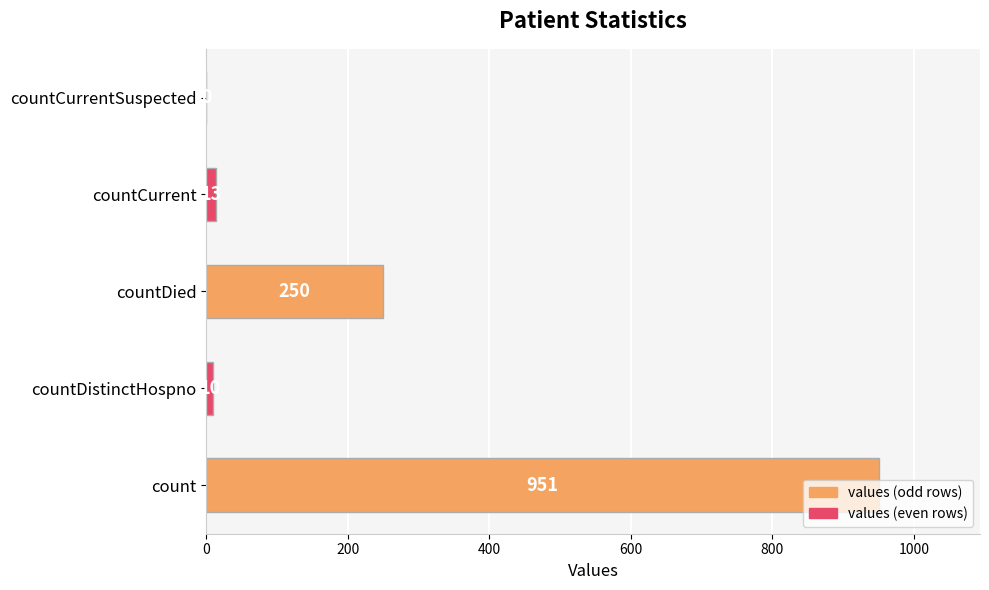

The value at countDied is 250. True or false?

True